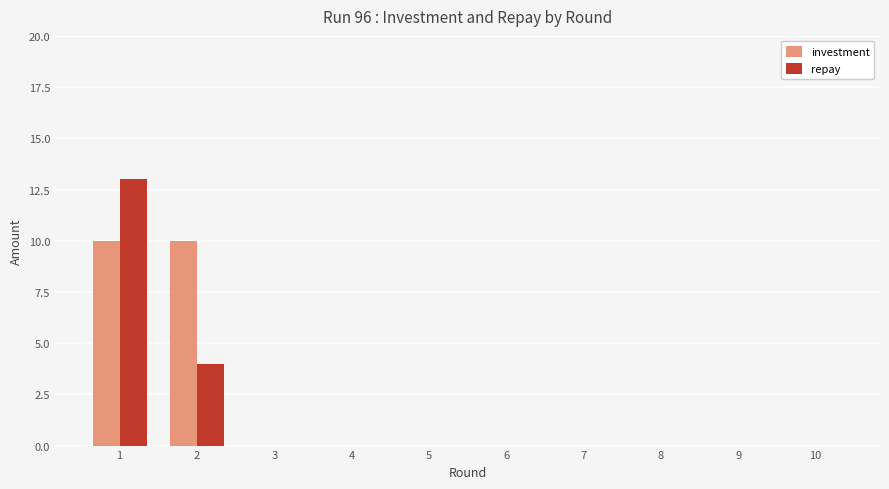

What is the sum of the investment values at 2 and 8?

10